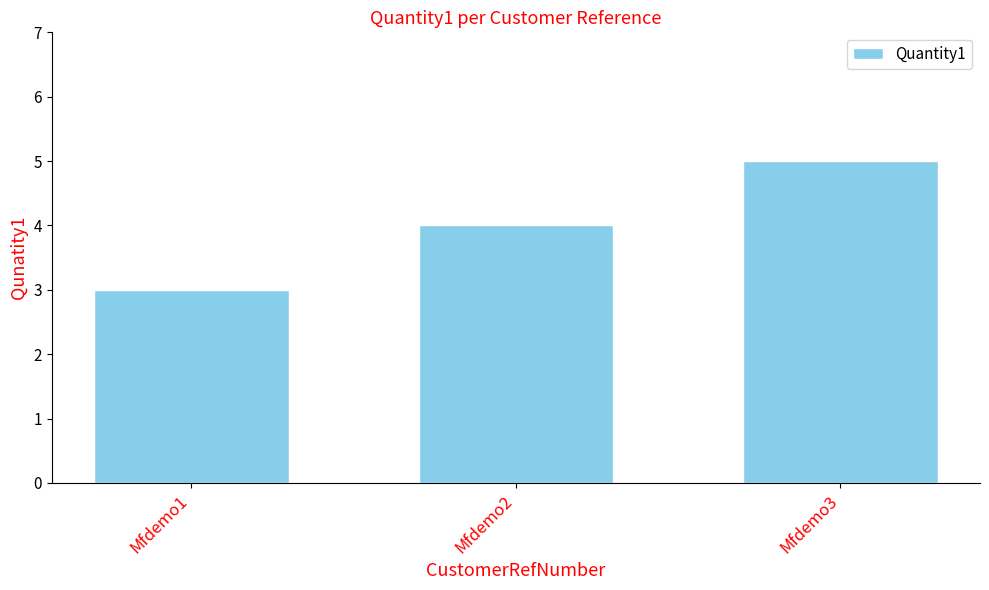

What is the minimum value shown in the chart?

3